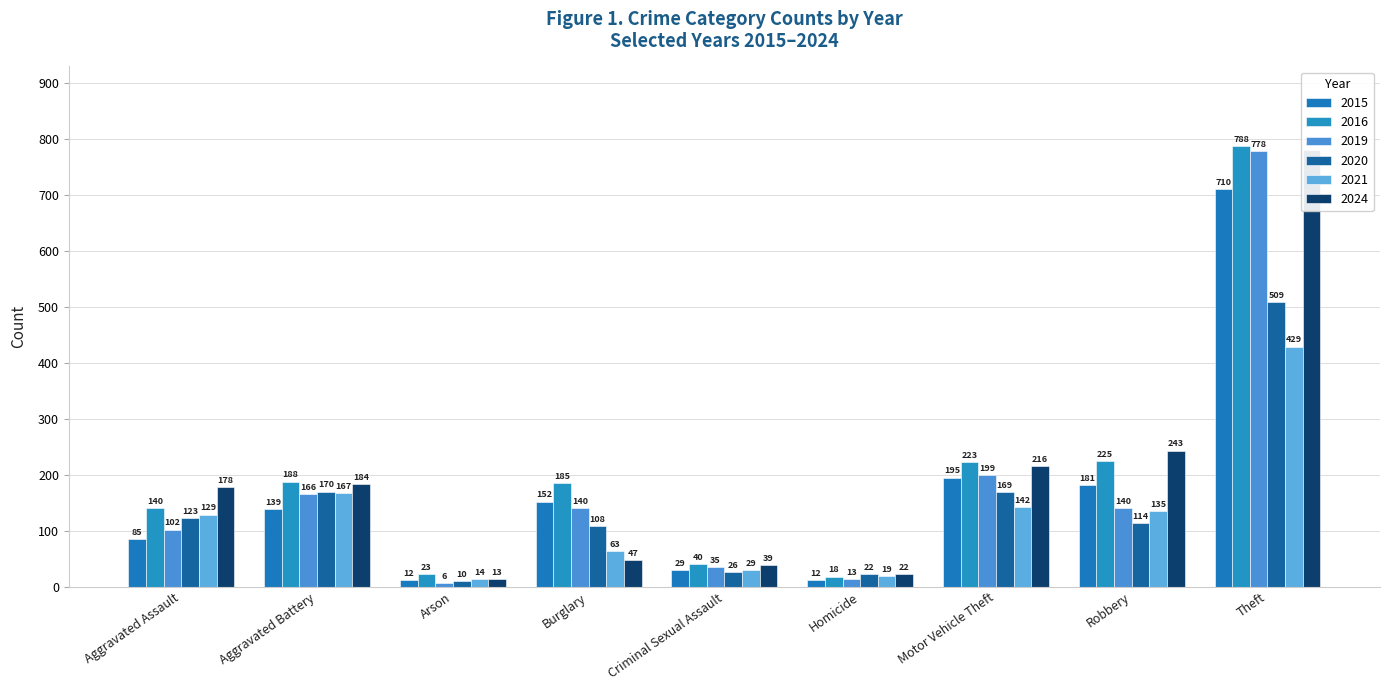

List the labels in order of 2024 value, smallest first.

Arson, Homicide, Criminal Sexual Assault, Burglary, Aggravated Assault, Aggravated Battery, Motor Vehicle Theft, Robbery, Theft